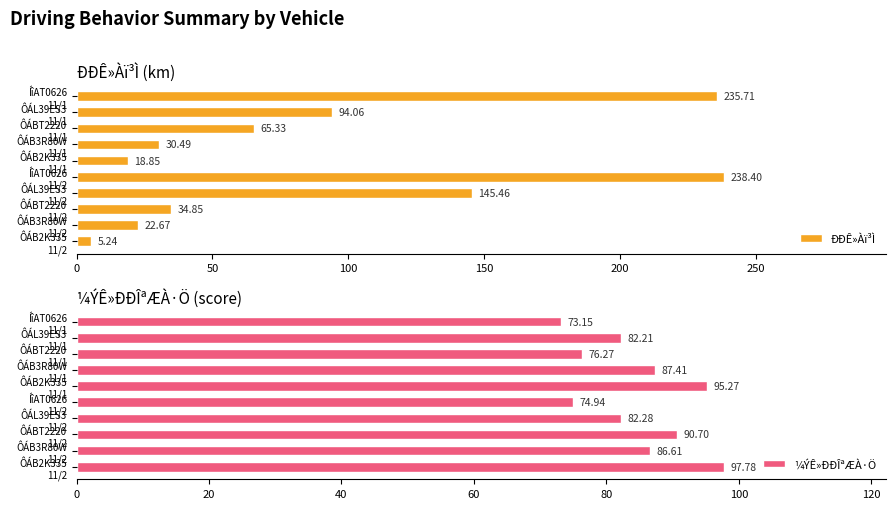

Rank the series by their average value, from lowest to highest.

¼ÝÊ»ÐÐÎªÆÀ·Ö, ÐÐÊ»Àï³Ì